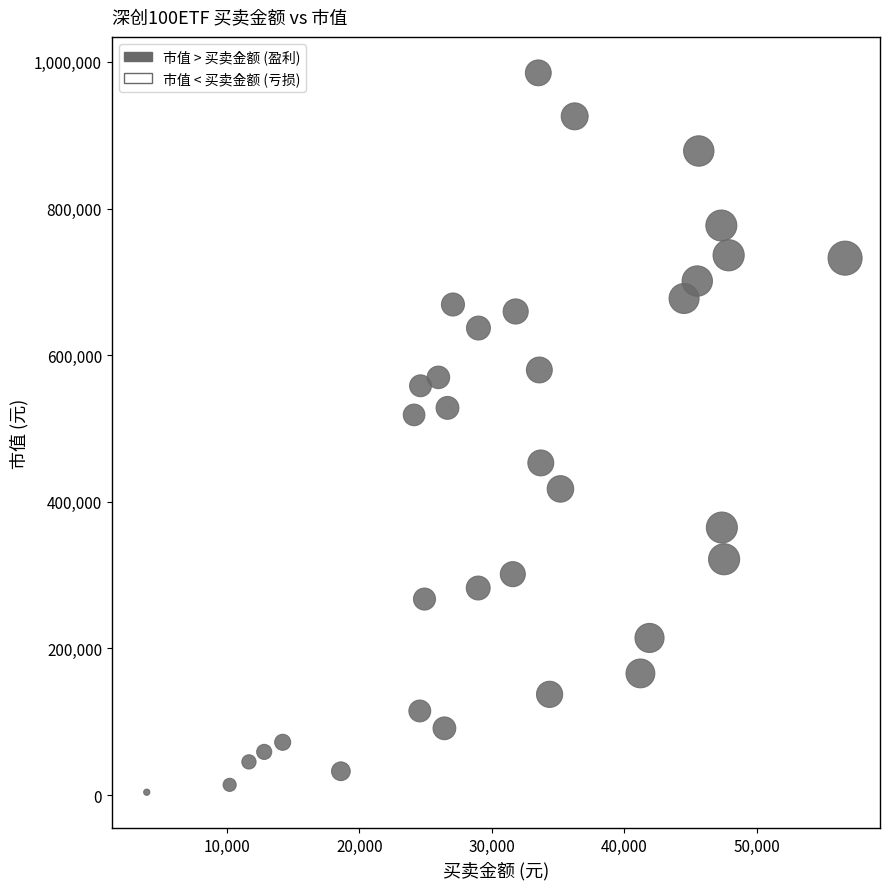

What is the range of X values (max minus min)?

52722.4